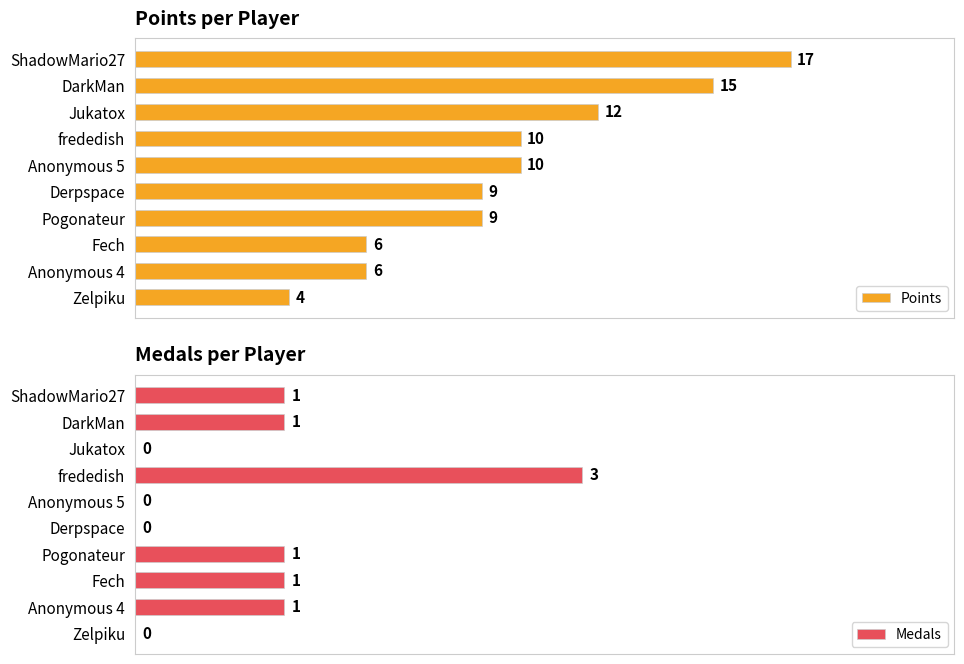

Reading left to right, transcribe all the data shown in this chart.

Points: 17	15	12	10	10	9	9	6	6	4
Medals: 1	1	0	3	0	0	1	1	1	0